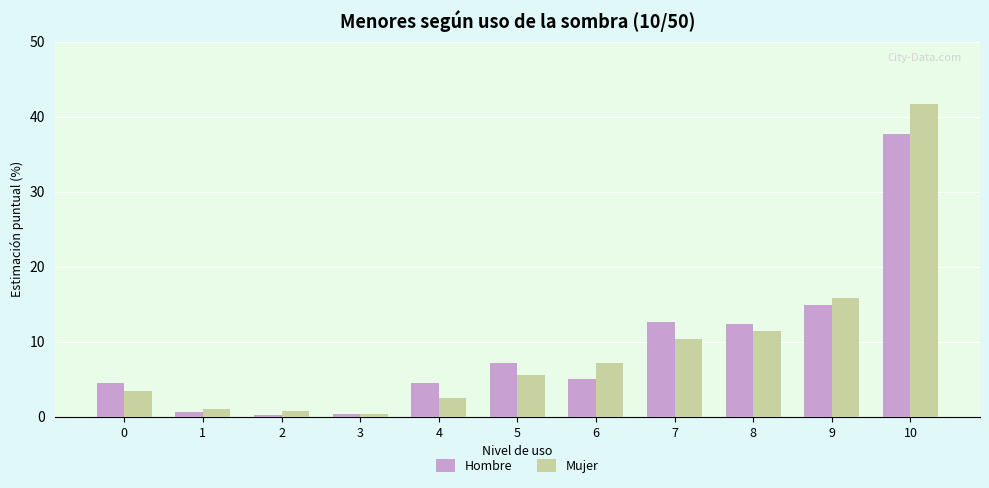

List the series in order of their peak value, lowest first.

Hombre, Mujer